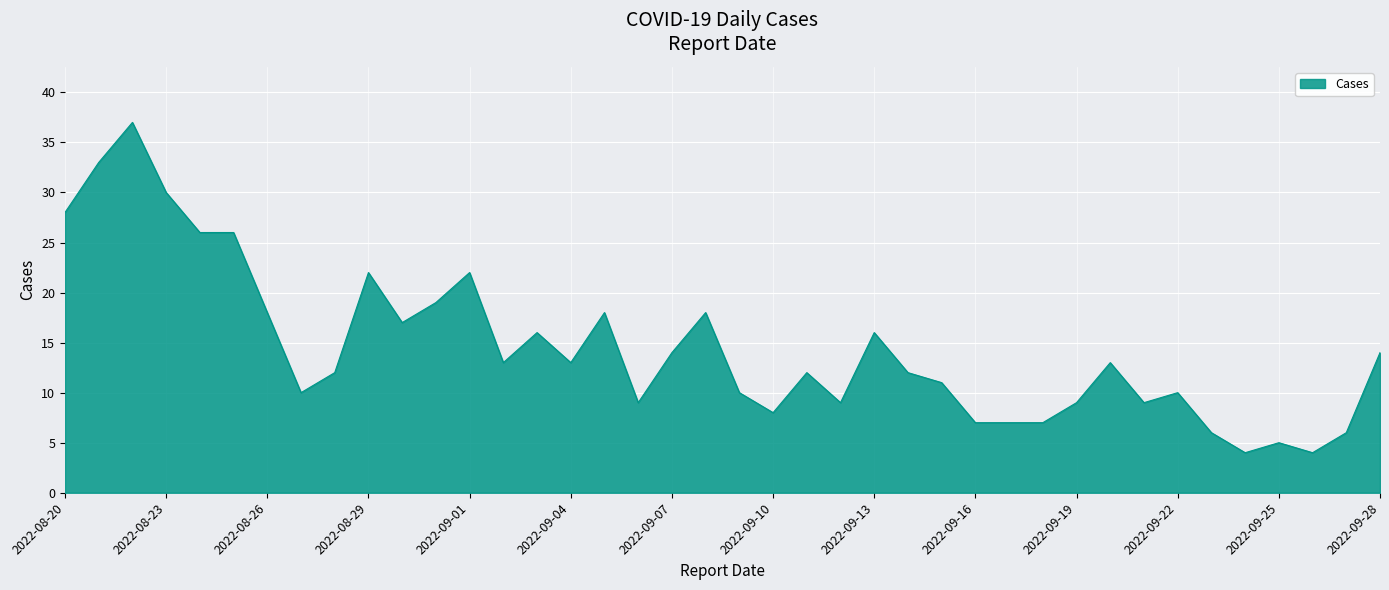

What is the difference between the maximum and minimum values?

33